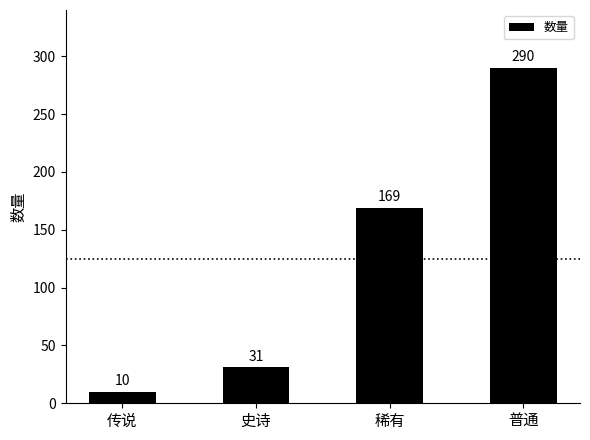

Is it true that the value at 传说 is 10?

True